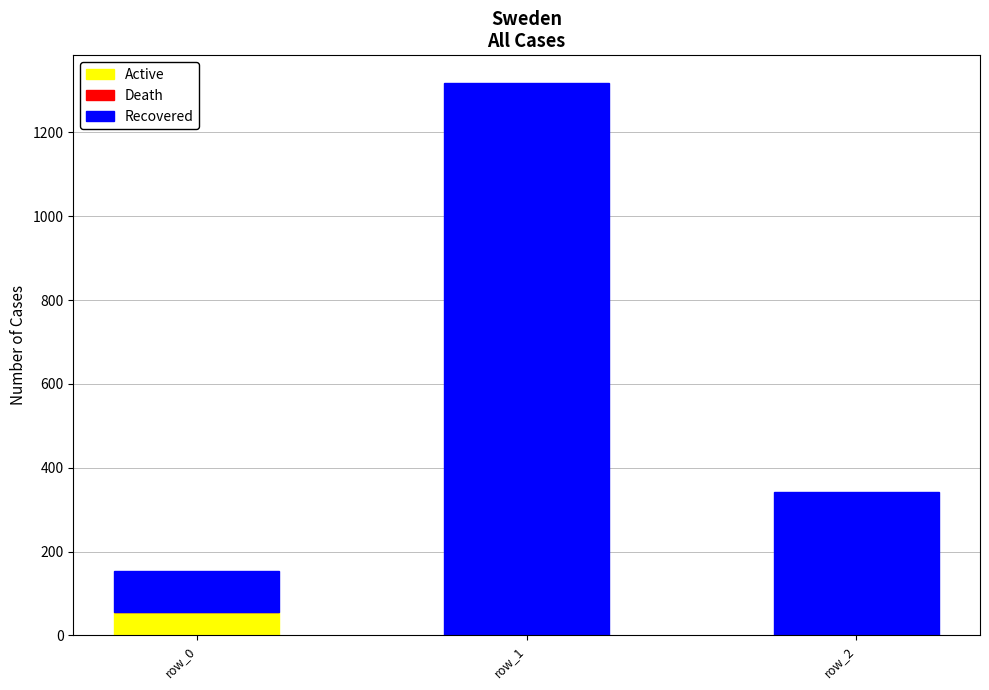

Which category has the highest value in the Active series?

row_0